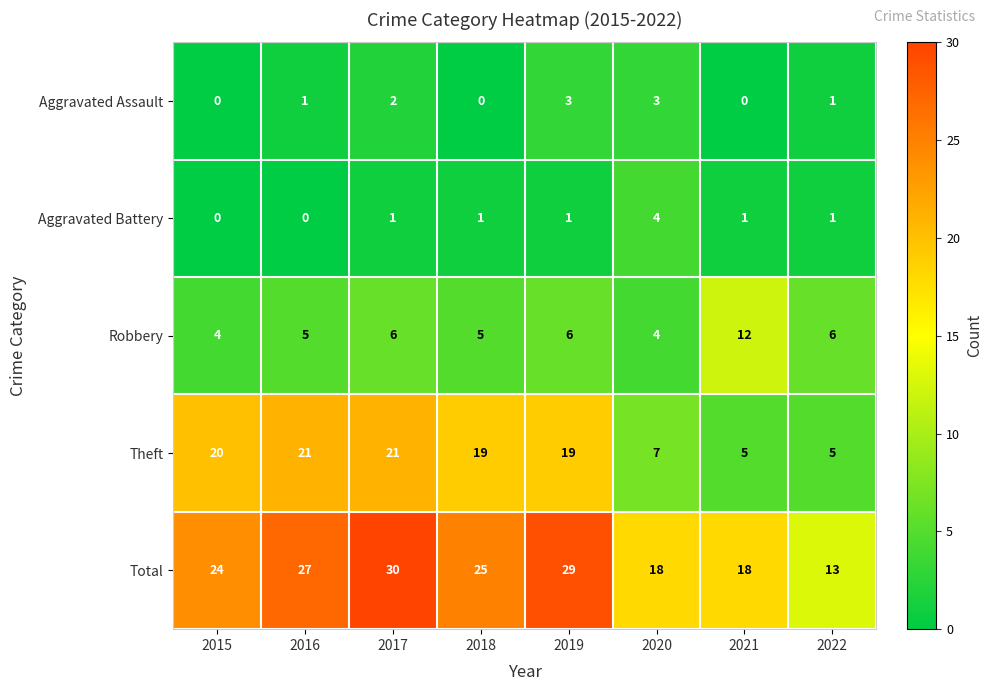

Which series has the largest total across all categories?

Total